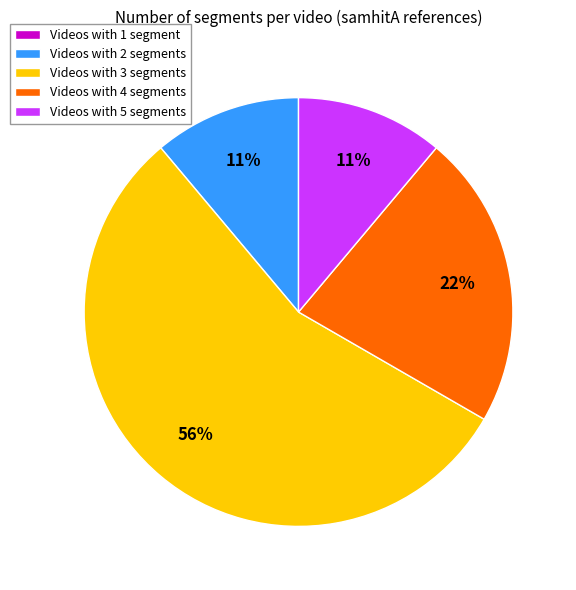

Do Videos with 2 segments and Videos with 4 segments together represent more than half of the pie?

No